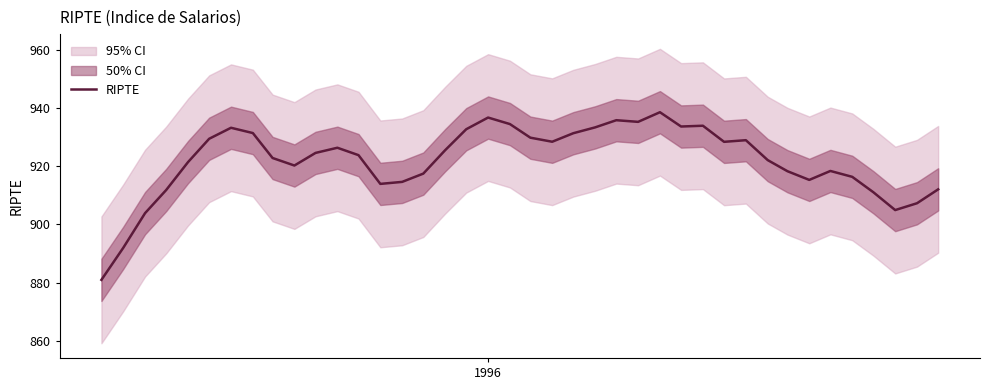

Reading left to right, what are all the values shown in this chart?

880.9	892.0	903.9	911.9	921.5	929.5	933.3	931.5	922.9	920.3	924.7	926.4	923.9	914.0	914.7	917.5	925.6	932.8	936.8	934.6	929.9	928.5	931.4	933.5	935.9	935.4	938.7	933.8	934.0	928.5	929.0	922.2	918.4	915.4	918.4	916.4	911.1	905.0	907.3	912.1